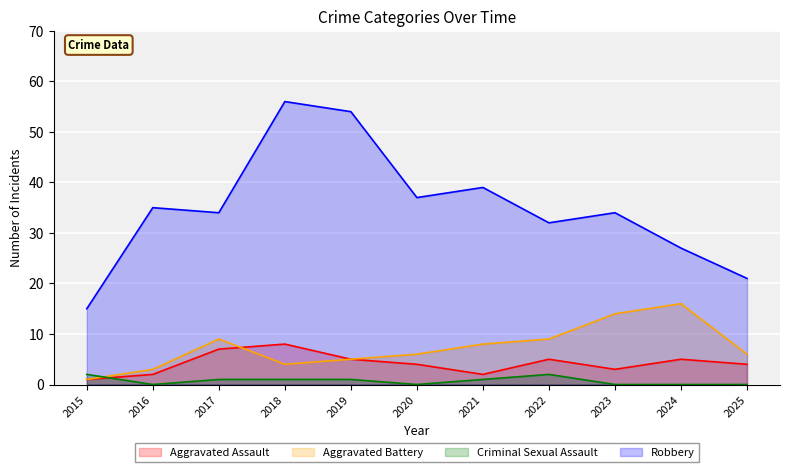

In Aggravated Battery, how many points are higher than both neighbors (excluding endpoints)?

2